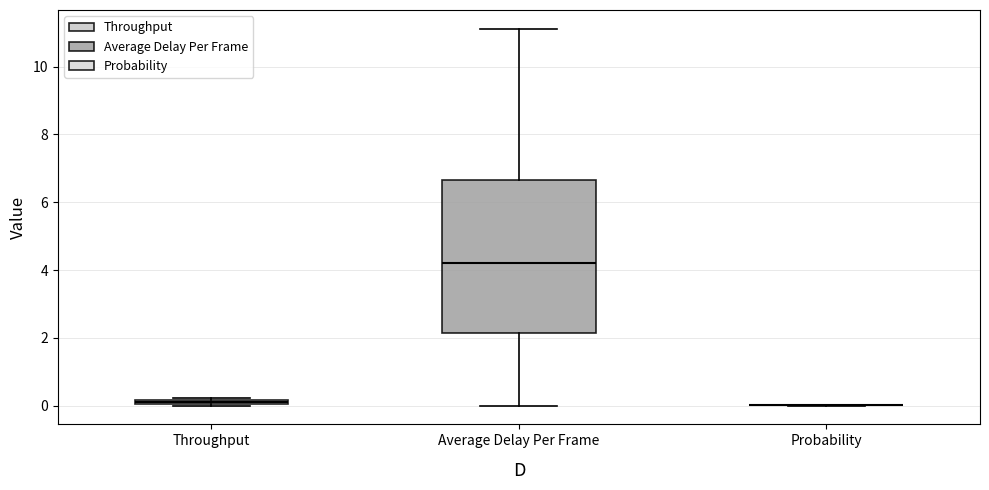

Comparing the boxes themselves (not the whiskers), which one is the tallest?

Average Delay Per Frame